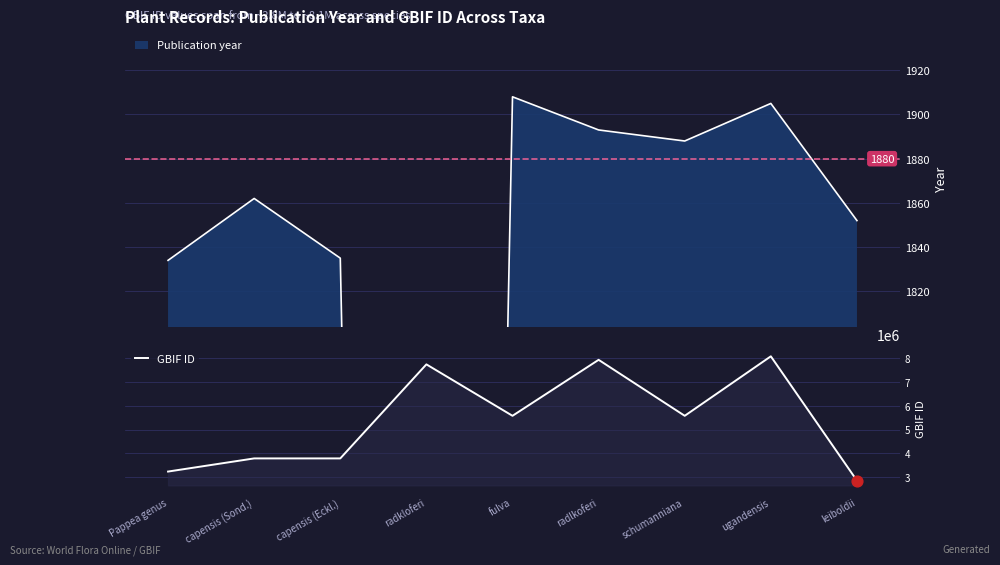

Between Pappea genus and radkloferi, which is larger?

radkloferi